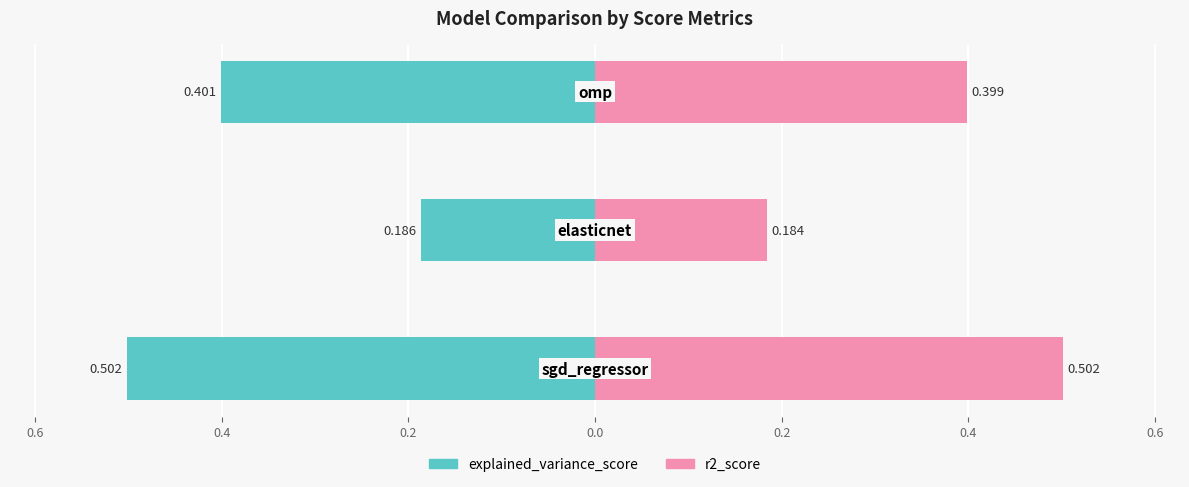

How many series are shown in this chart?

2